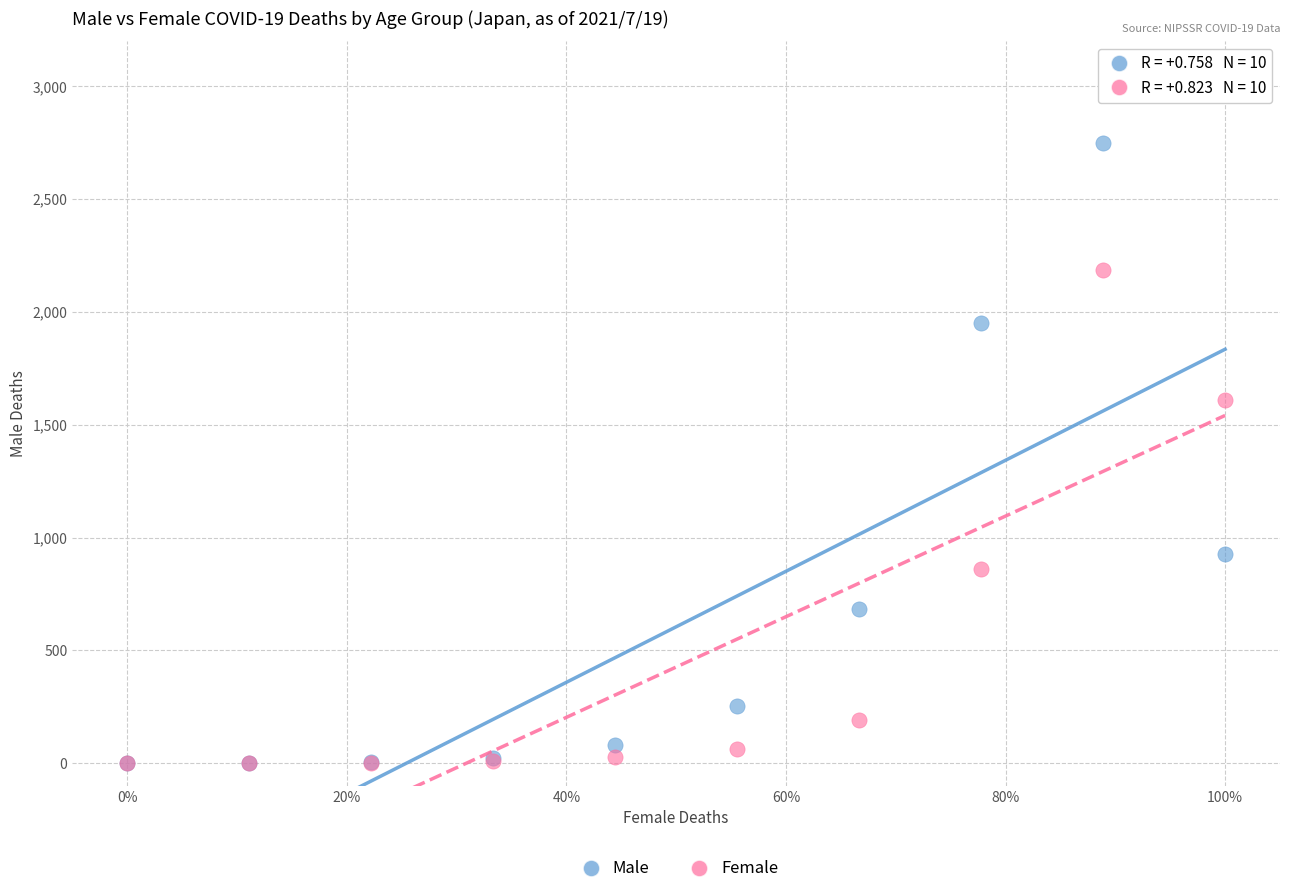

In the Female series, what Y value is closest to 1094?

860